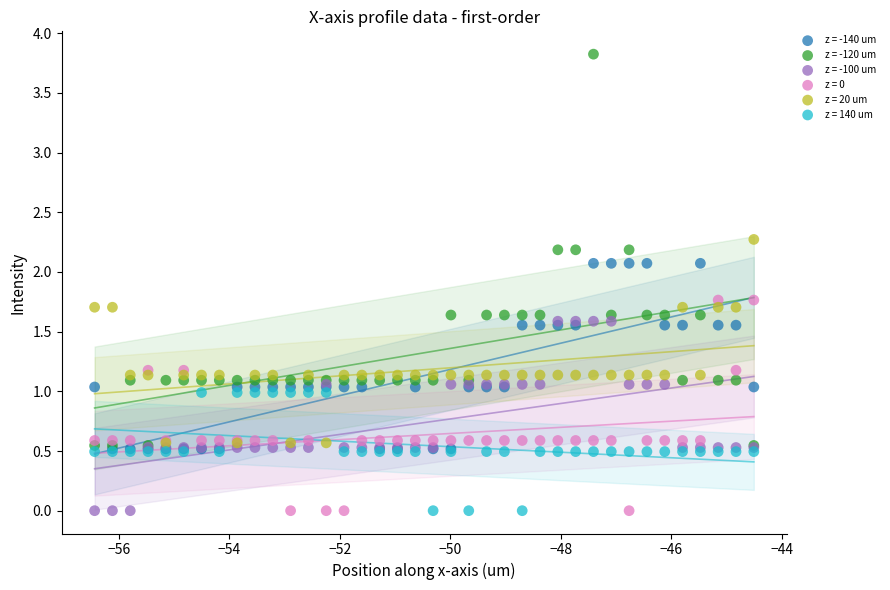

Which series contains the highest Y value?

z = -120 um